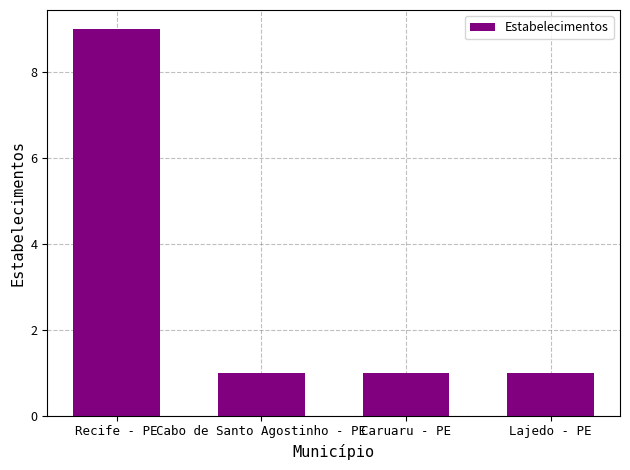

Does the chart contain any negative values?

No